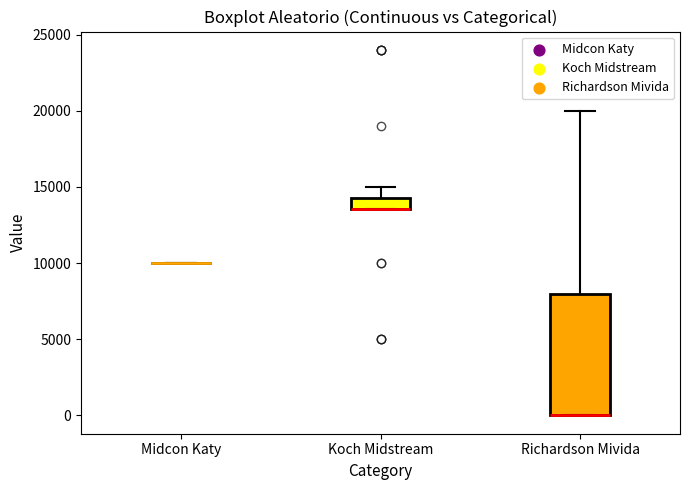

Comparing the boxes themselves (not the whiskers), which one is the tallest?

Richardson Mivida